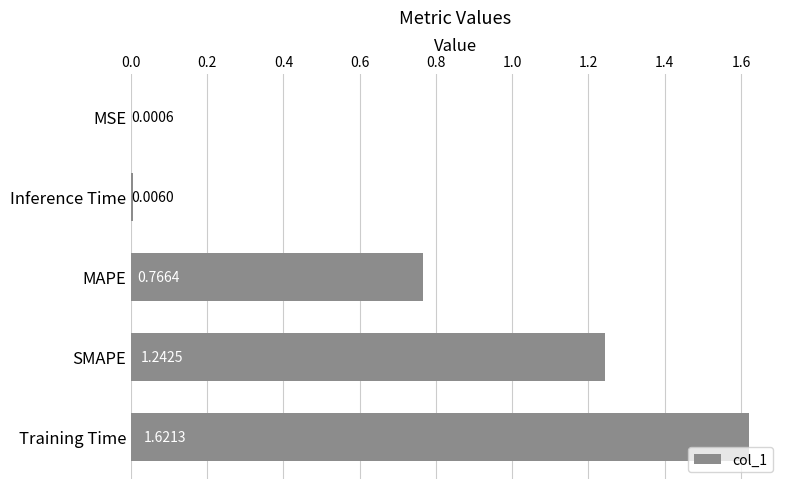

Where is the data nearest to the value 0?

MSE